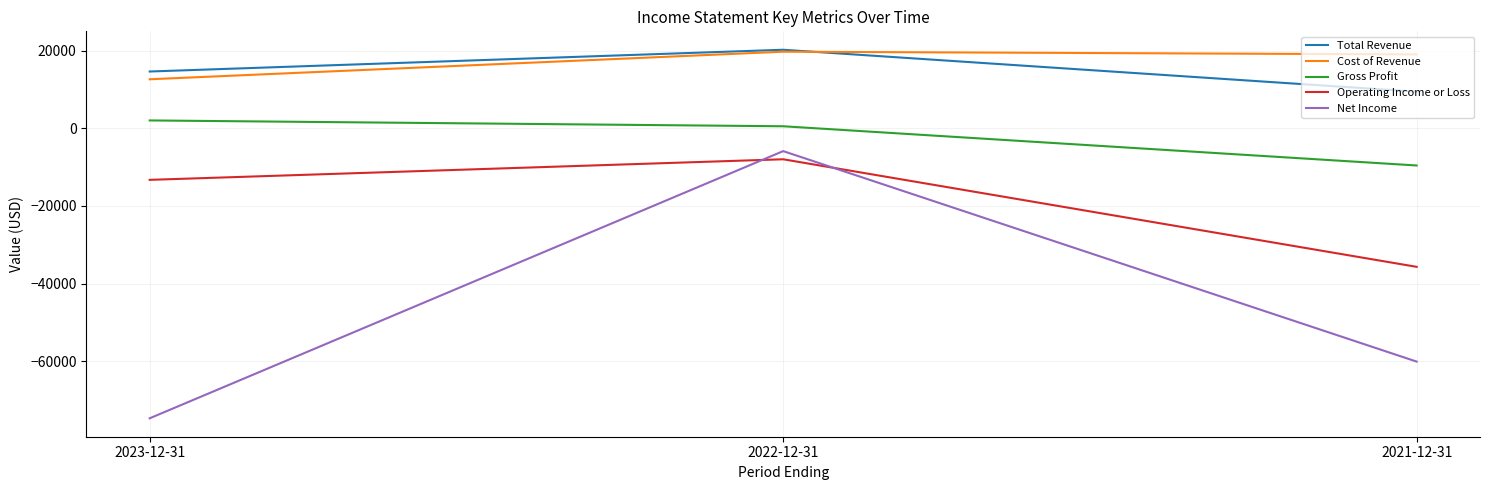

What is the difference between the Cost of Revenue values at 2023-12-31 and 2022-12-31?

7100